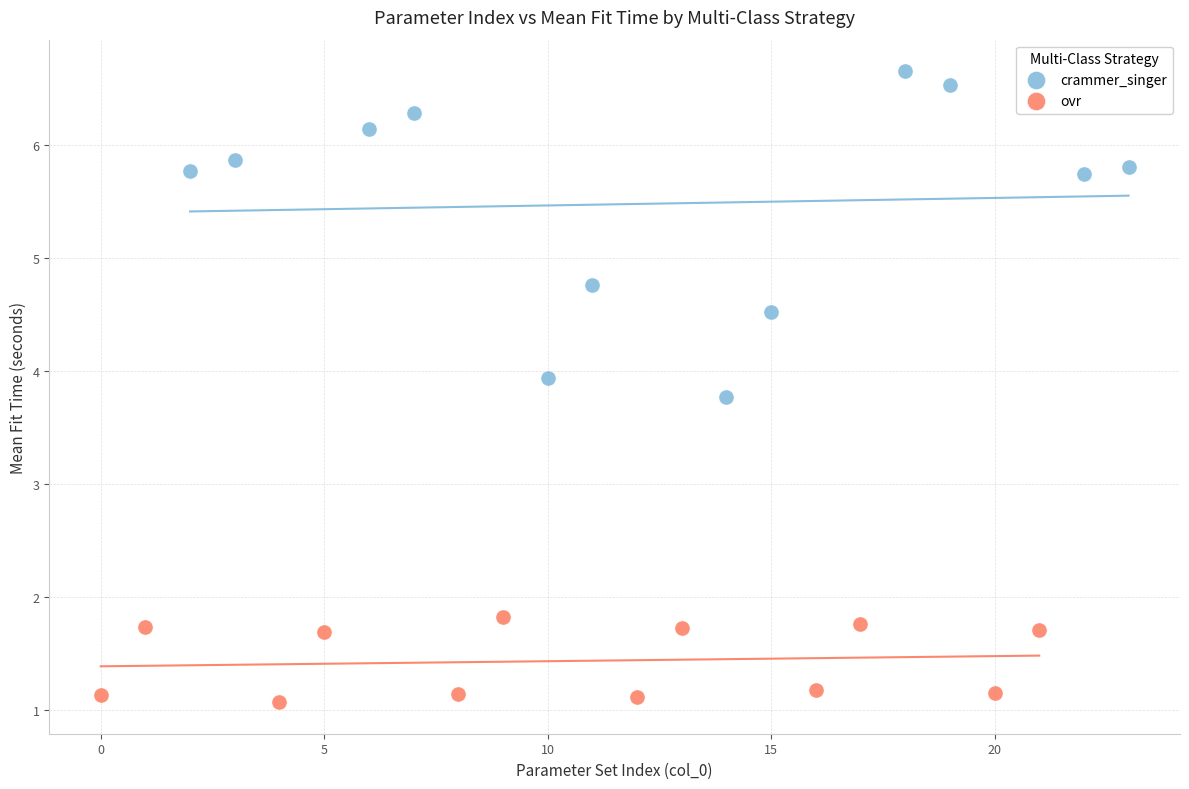

Which series reaches the minimum Y coordinate?

ovr